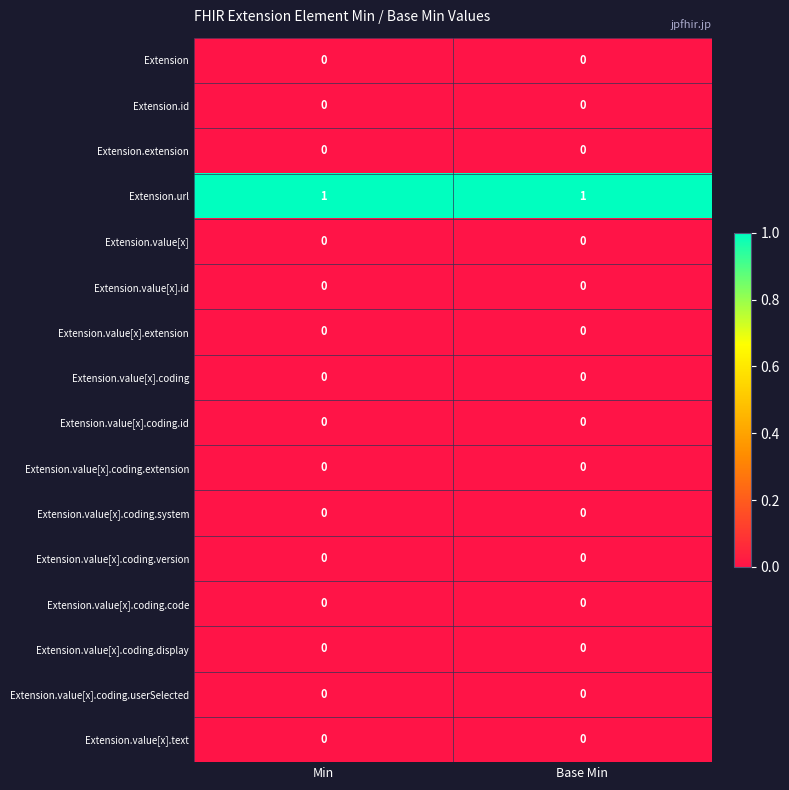

Which series has the largest total across all categories?

Extension.url